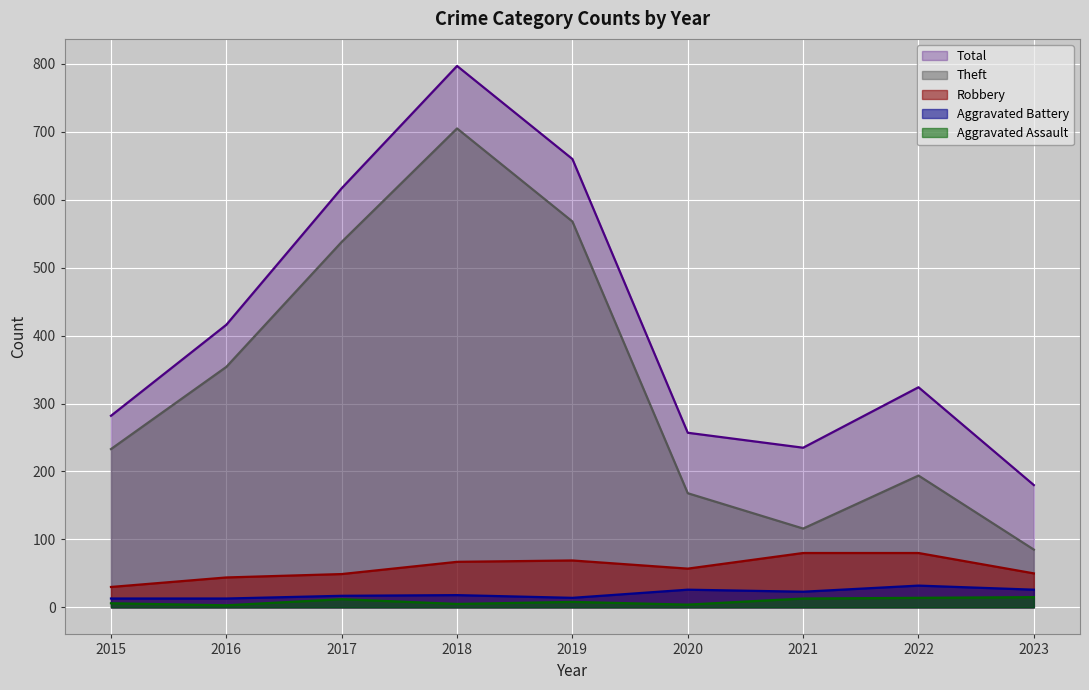

Does the chart display data point markers on the line(s)?

No